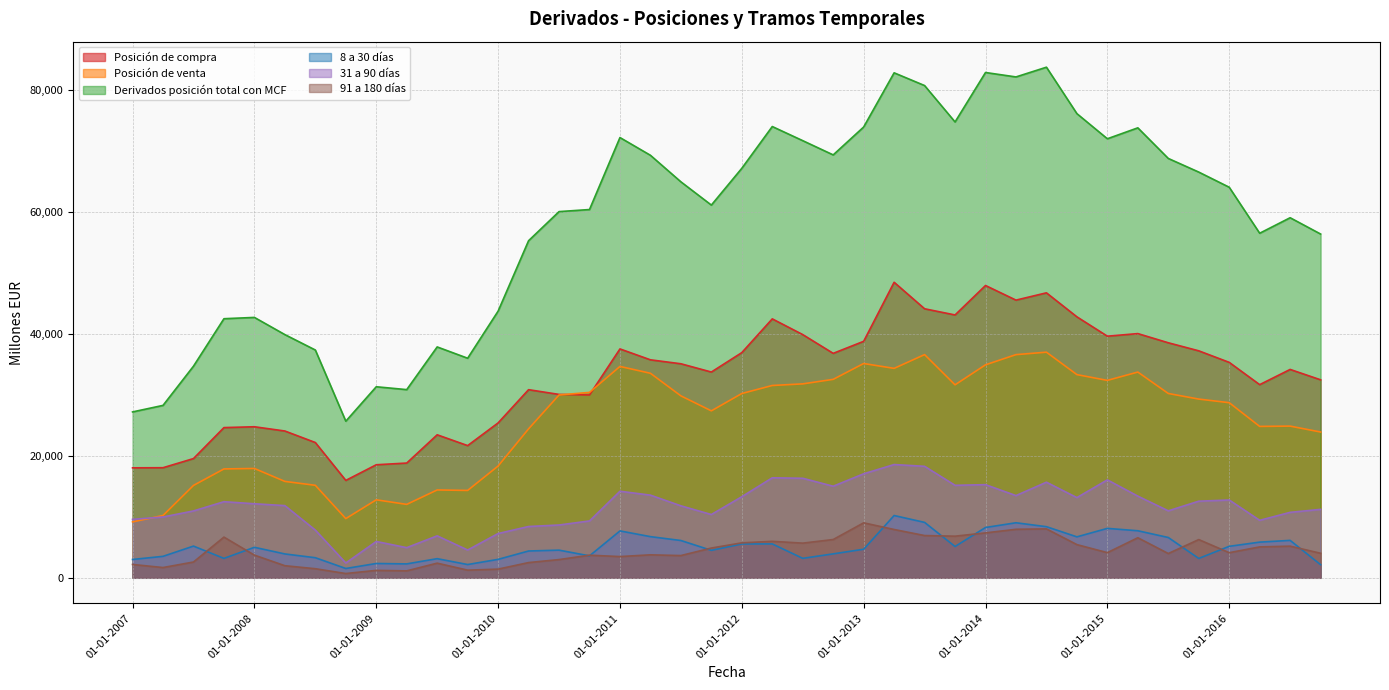

How many lines are shown in the chart?

6